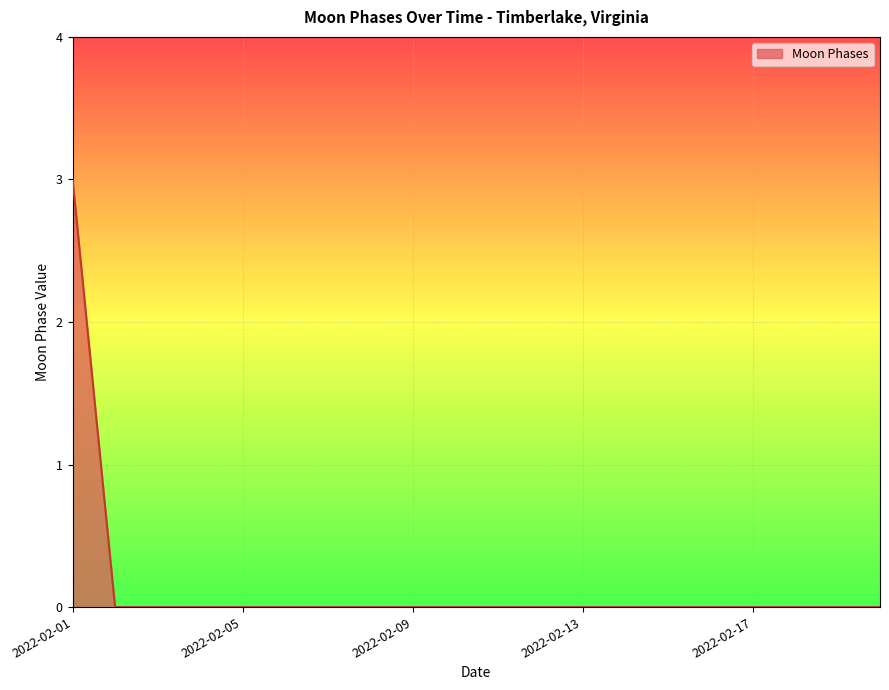

Count the number of categories in the chart.

20